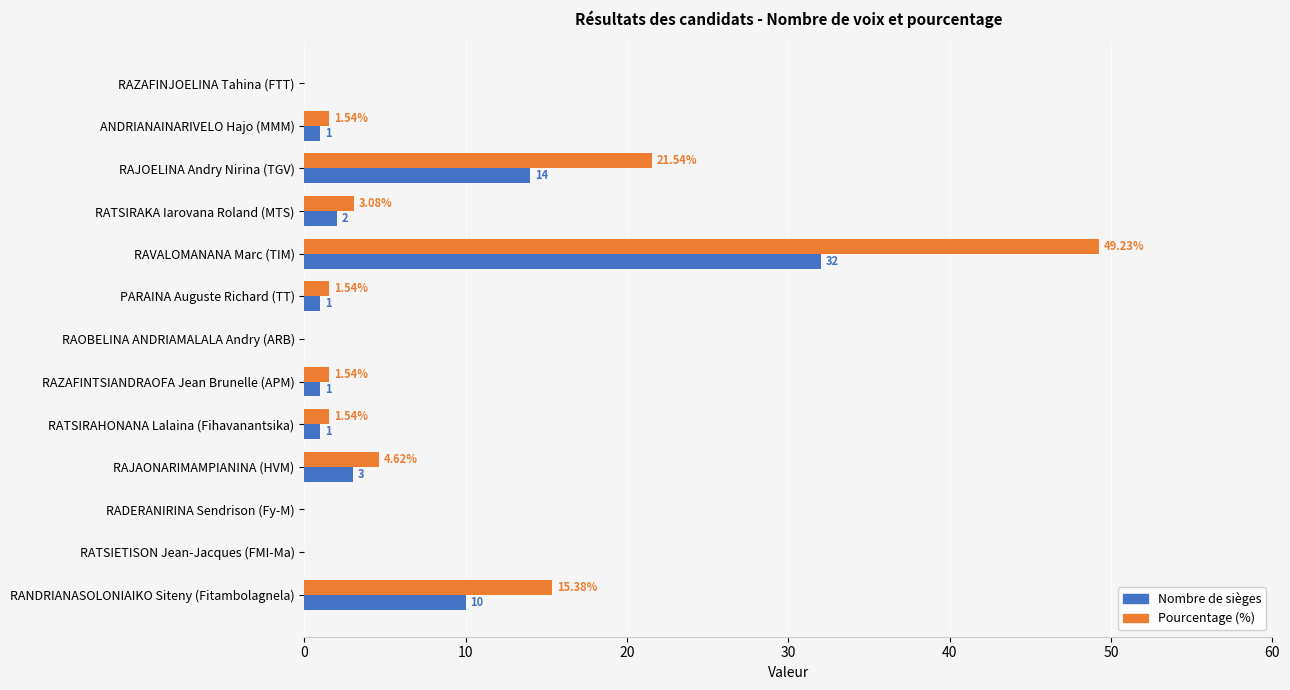

At which label is Pourcentage (%) closest to 24?

RAJOELINA Andry Nirina (TGV)